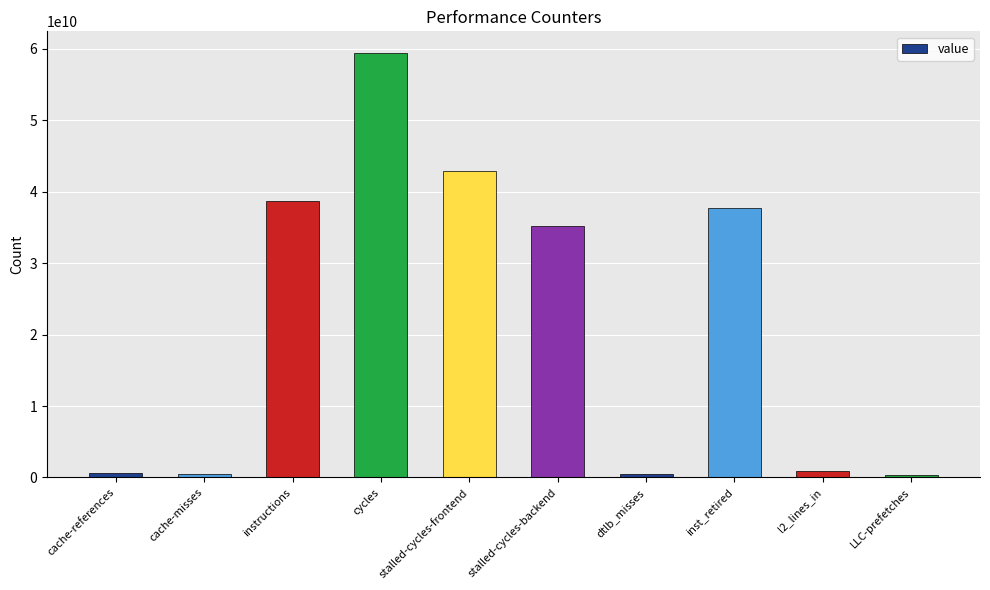

How many data points does each series have?

10